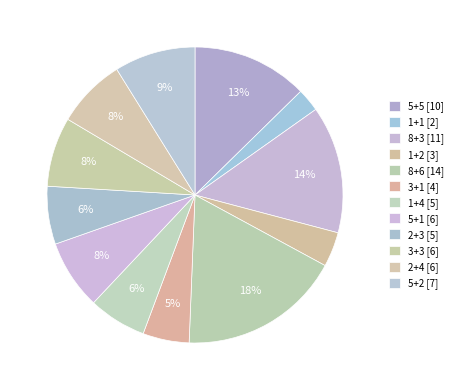

The 2+4 slice represents 1% of the pie. True or false?

False